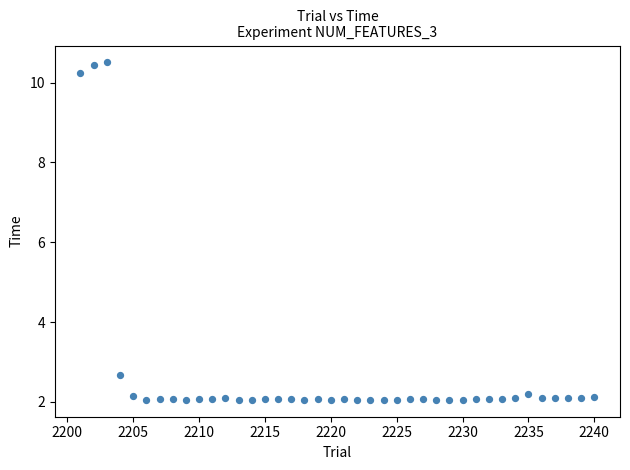

What Y value in the scatter plot is closest to 6?

2.7